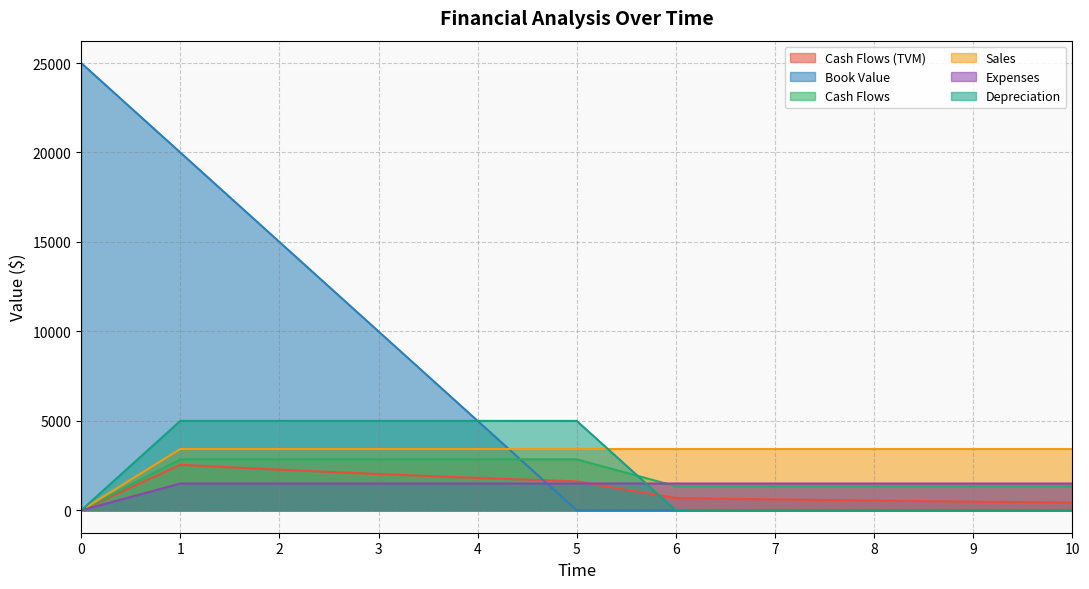

What is the difference between the Book Value values at 6 and 1?

20000.0